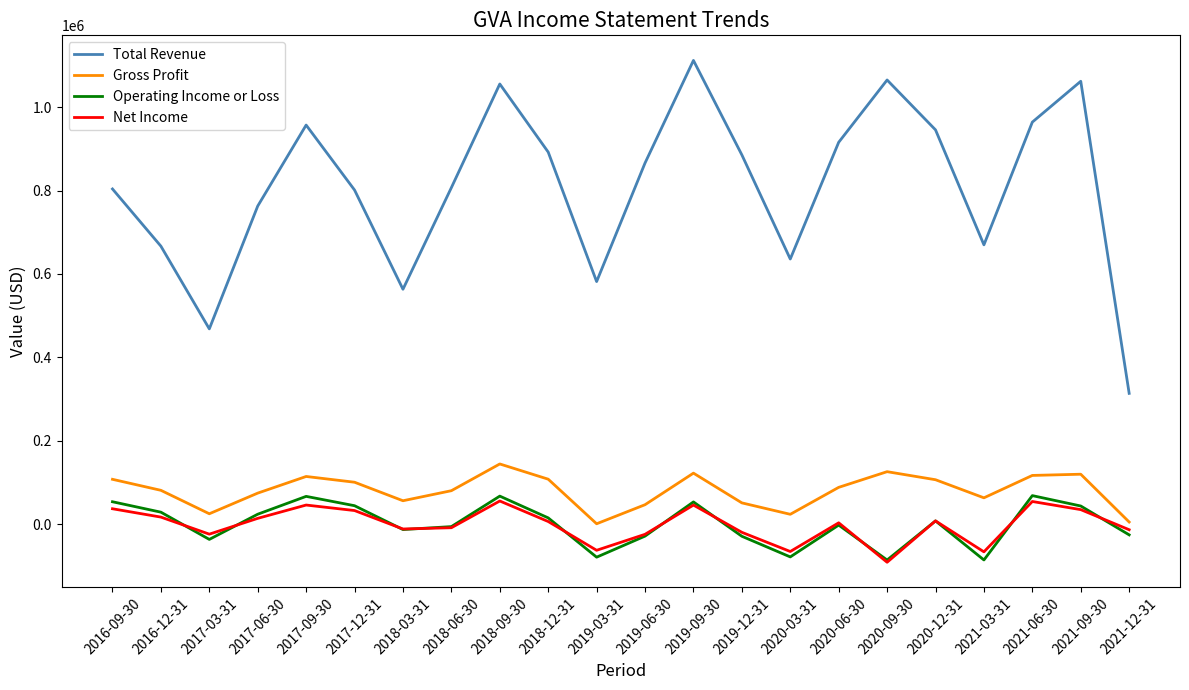

Which category has the highest value in the Total Revenue series?

2019-09-30